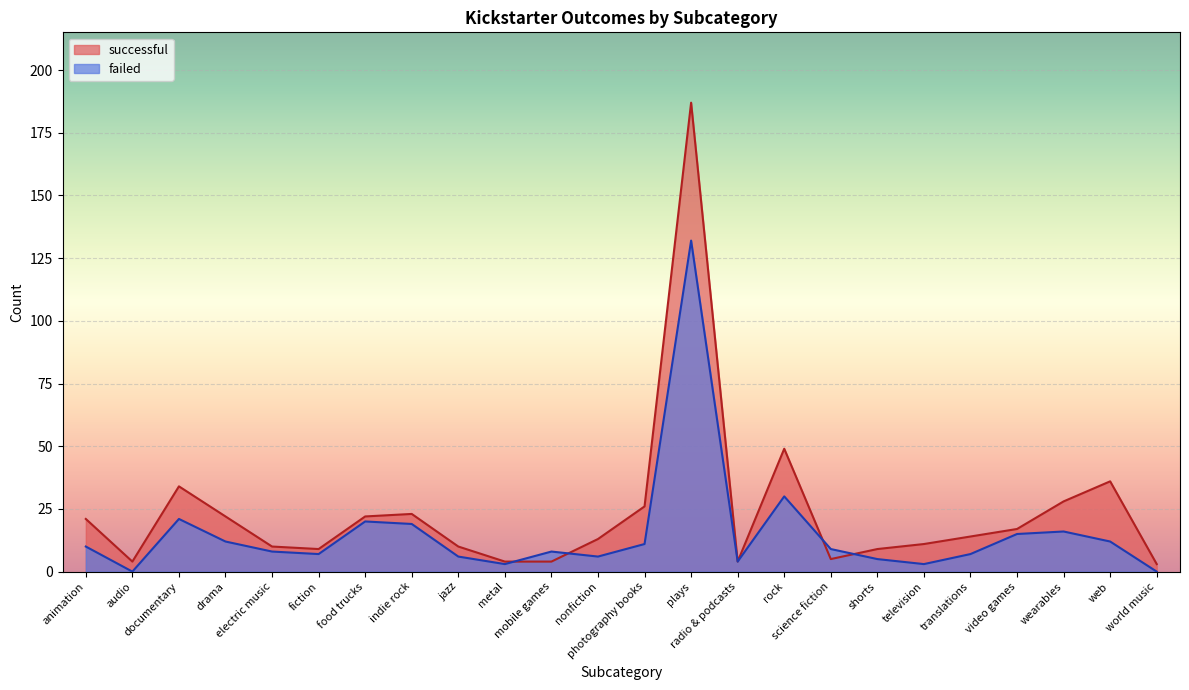

Reading left to right, extract all data points from this chart.

successful: animation=21	audio=4	documentary=34	drama=22	electric music=10	fiction=9	food trucks=22	indie rock=23	jazz=10	metal=4	mobile games=4	nonfiction=13	photography books=26	plays=187	radio & podcasts=4	rock=49	science fiction=5	shorts=9	television=11	translations=14	video games=17	wearables=28	web=36	world music=3
failed: animation=10	audio=0	documentary=21	drama=12	electric music=8	fiction=7	food trucks=20	indie rock=19	jazz=6	metal=3	mobile games=8	nonfiction=6	photography books=11	plays=132	radio & podcasts=4	rock=30	science fiction=9	shorts=5	television=3	translations=7	video games=15	wearables=16	web=12	world music=0